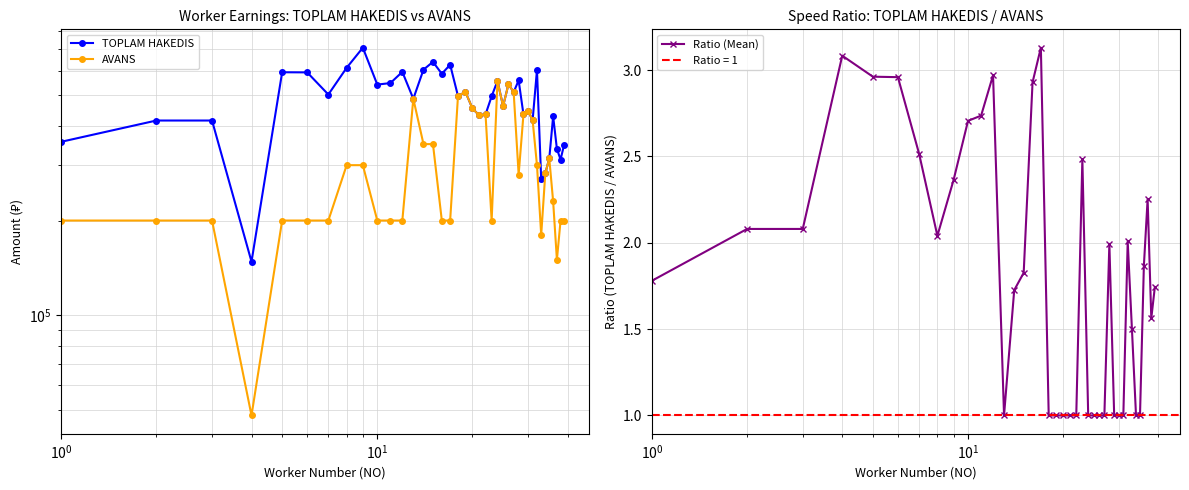

True or false: Ratio (Mean) has more than 1 interior local peaks.

True